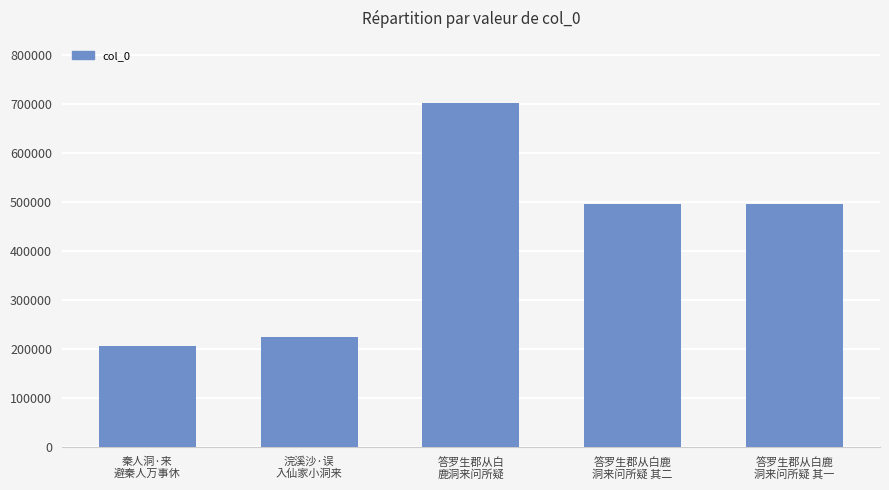

What is the difference between the maximum and minimum values?

497112